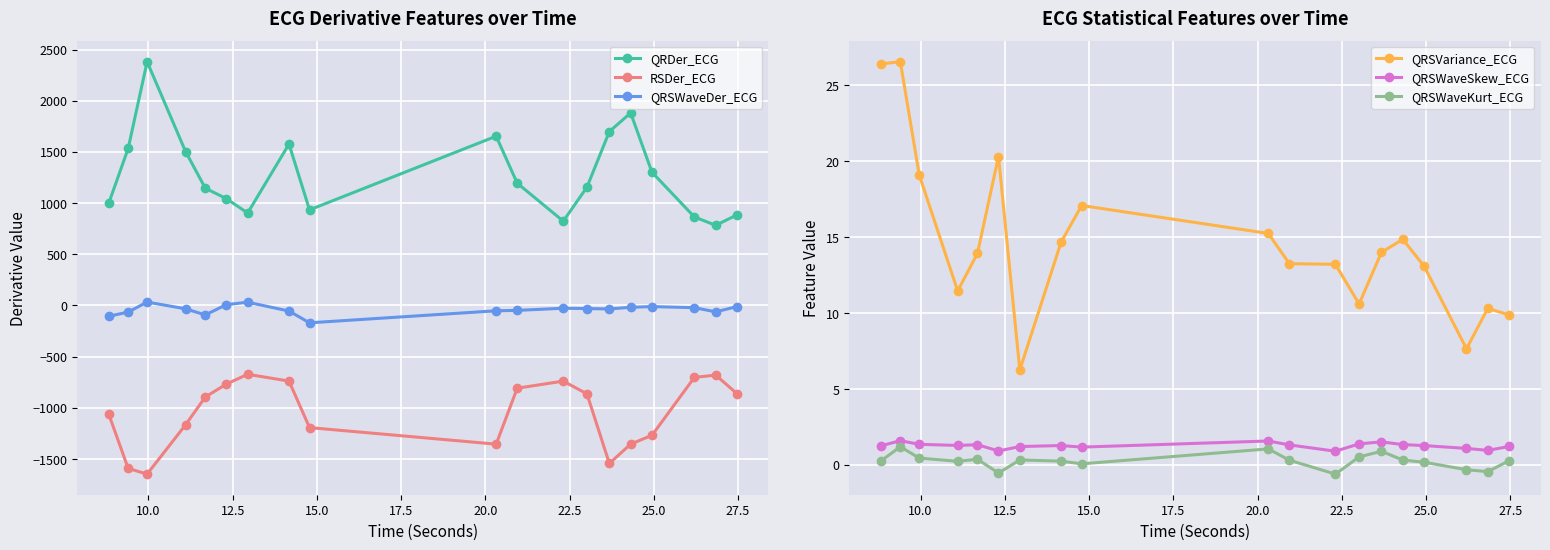

True or false: QRSWaveKurt_ECG and QRSVariance_ECG cross at least once.

False